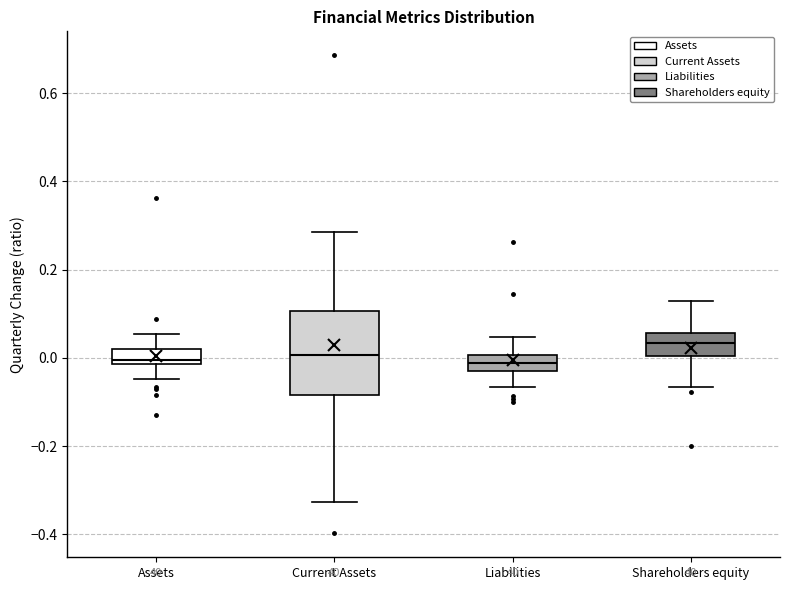

Reading left to right, transcribe this box plot: for each box, give where its median line is, the range the box spans, and where its two whiskers end, as read against the y-axis. The values are not printed on the chart, so give them approximately, as read against the axis.

Assets: median 0.00, box -0.02 to 0.02, whiskers -0.04 to 0.06
Current Assets: median 0.00, box -0.08 to 0.10, whiskers -0.32 to 0.28
Liabilities: median -0.02 (inside the box), box -0.02 to 0.00, whiskers -0.06 to 0.04
Shareholders equity: median 0.04, box 0.00 to 0.06, whiskers -0.06 to 0.12